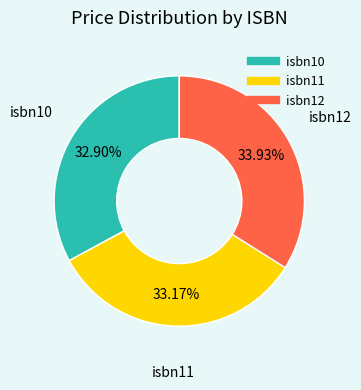

Is it true that isbn10 is 24% of the pie?

False